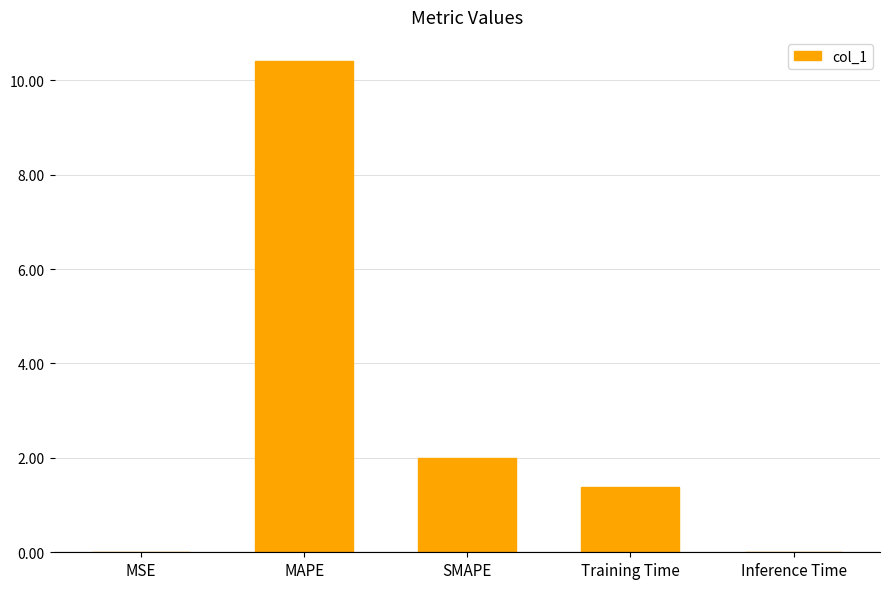

The value at Inference Time is 0.0. True or false?

True